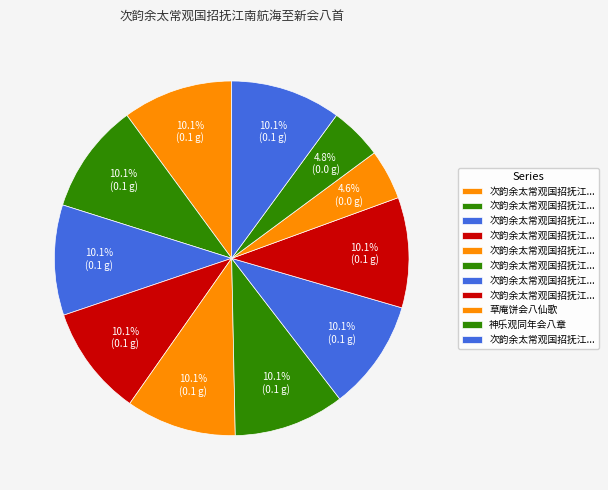

Which slice is the largest?

次韵余太常观国招抚江南航海至新会八首